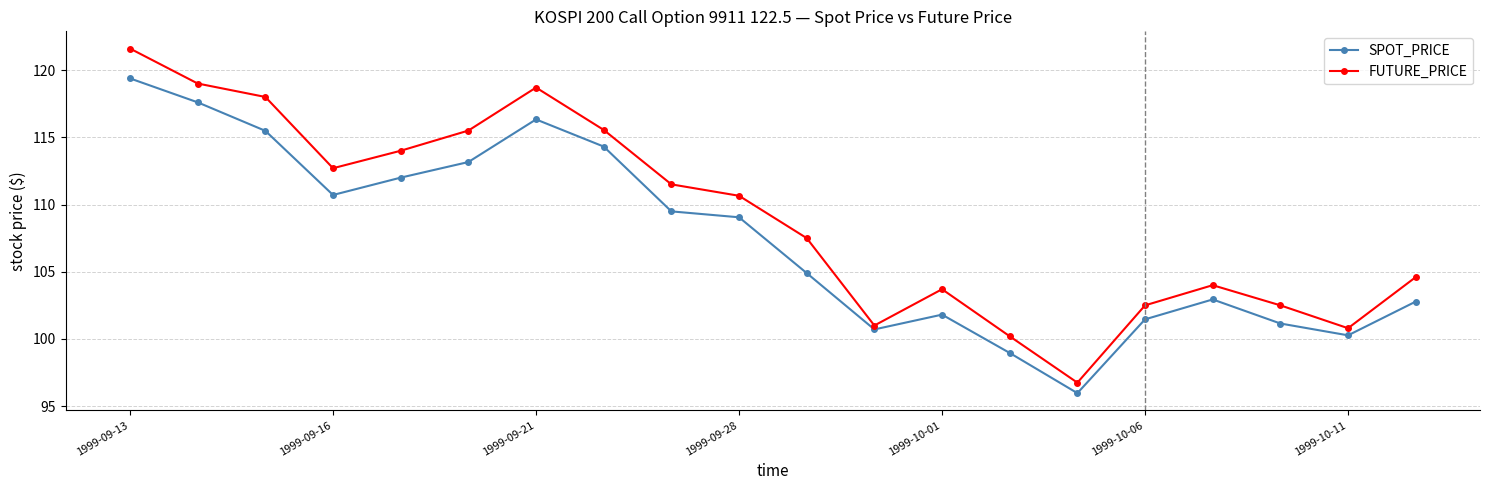

What is the sum of all FUTURE_PRICE values?

2180.8